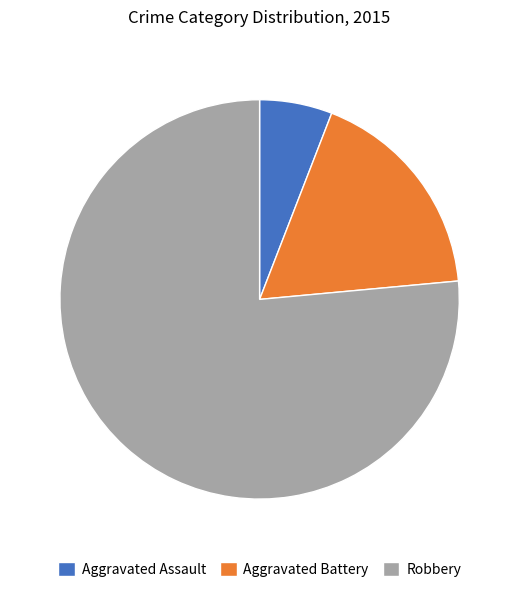

What is the majority slice?

Robbery